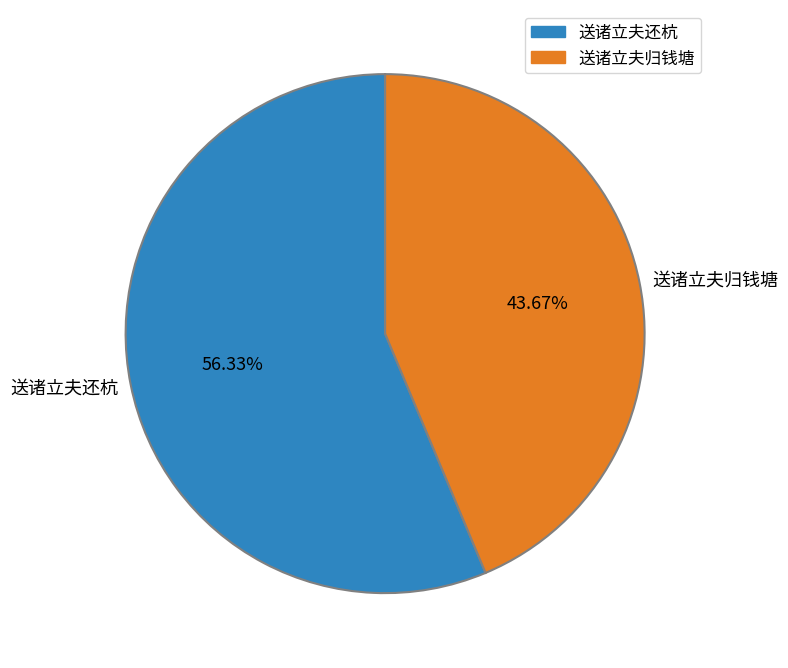

What is the majority slice?

送诸立夫还杭